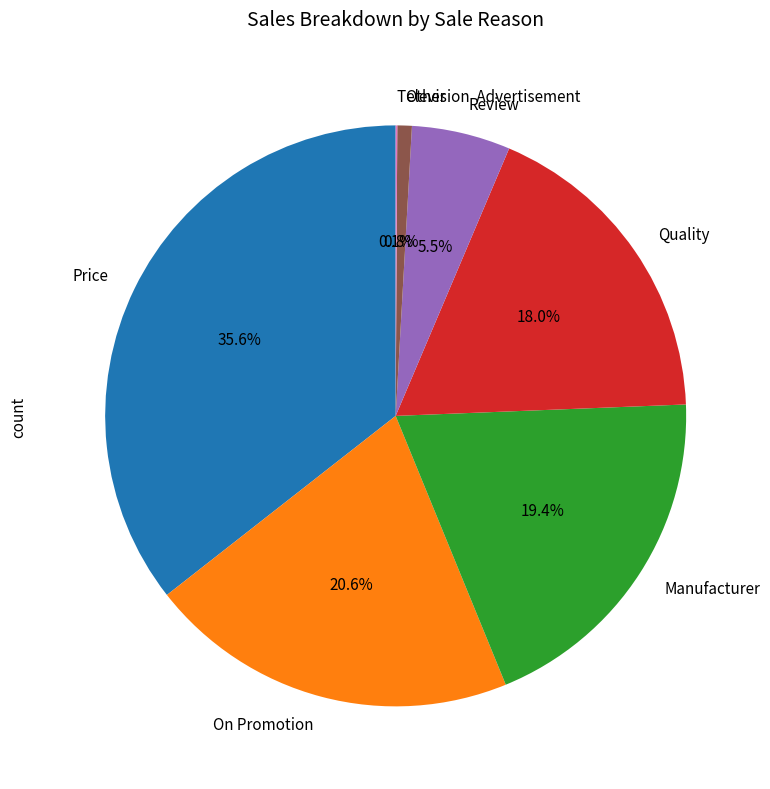

What percentage is NOT represented by Manufacturer?

80.6%